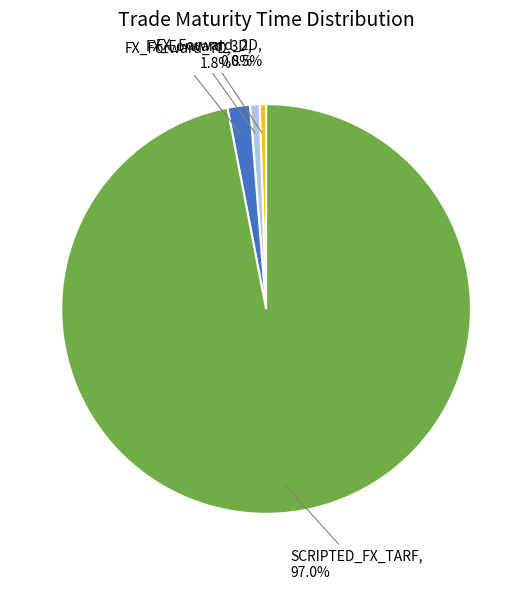

How many segments does this pie chart have?

4